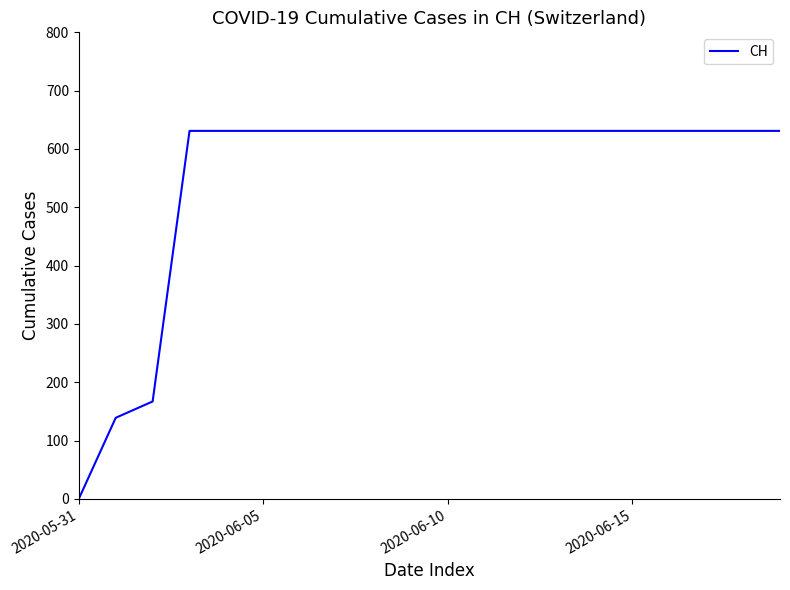

What is the difference between the maximum and minimum values?

631